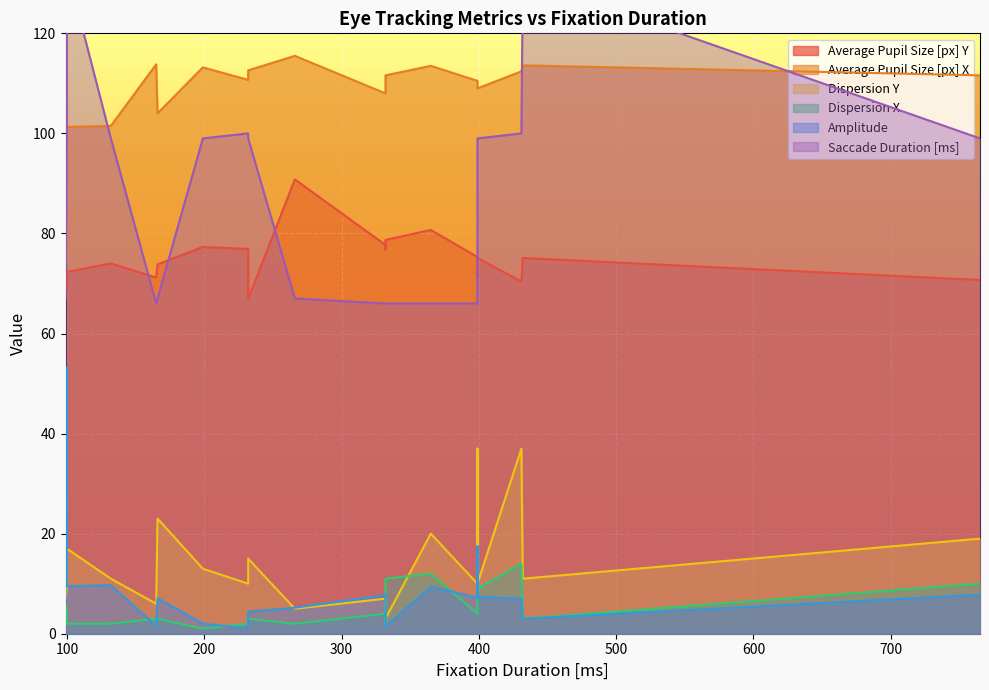

Between 765 and 399, which series saw the biggest shift?

Dispersion Y